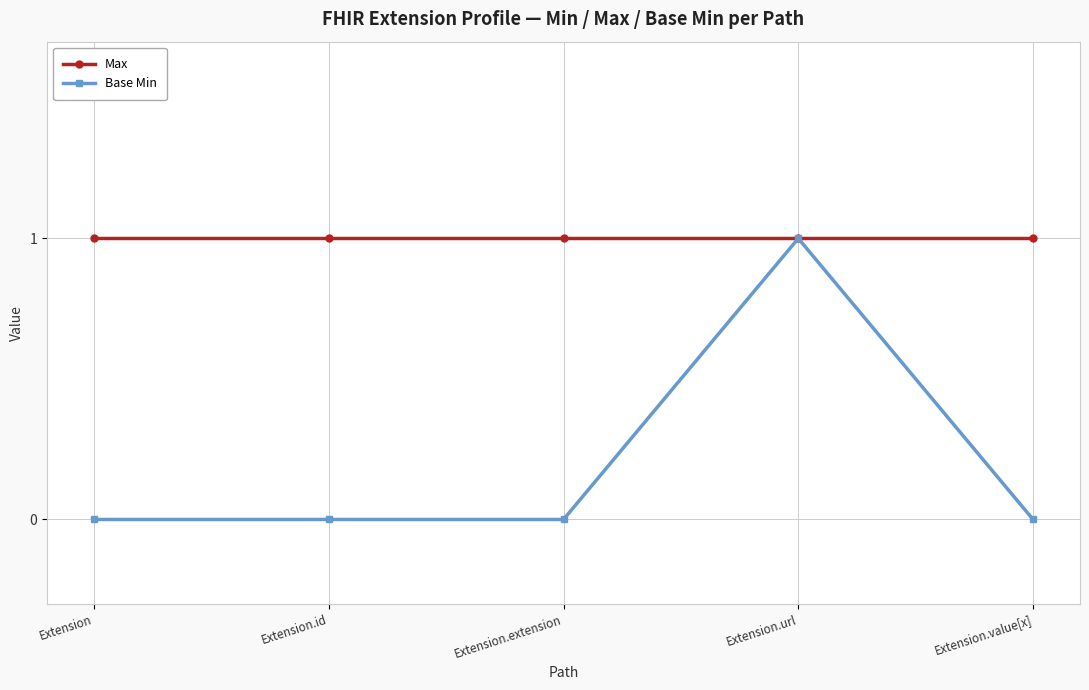

What is the value of the Max point at the 5th from the left?

1